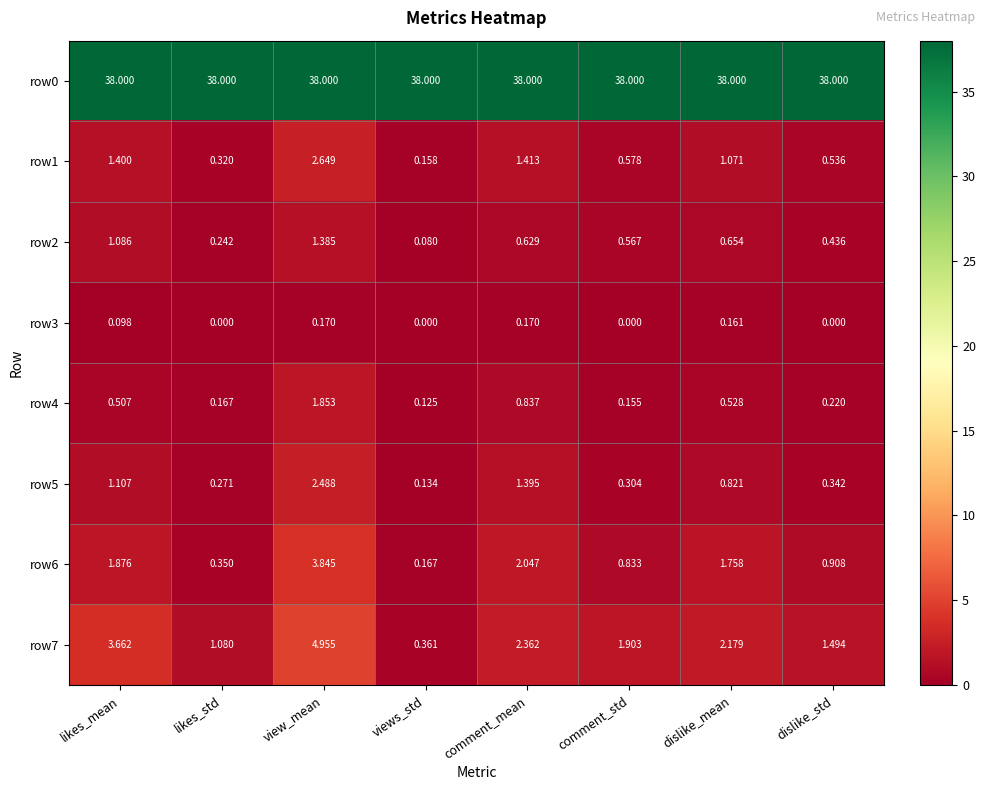

Rank the categories by row1 value from lowest to highest.

views_std, likes_std, dislike_std, comment_std, dislike_mean, likes_mean, comment_mean, view_mean